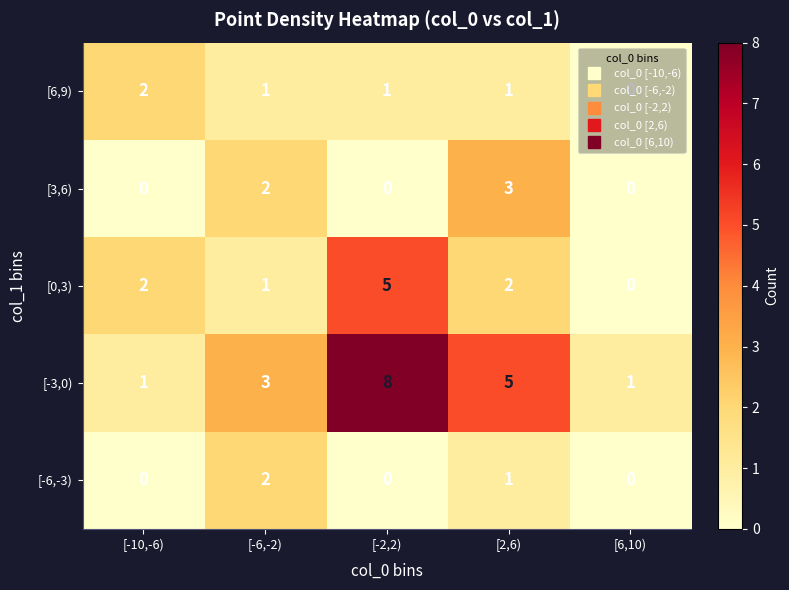

What is the spread (max minus min) of values at [2,6)?

4